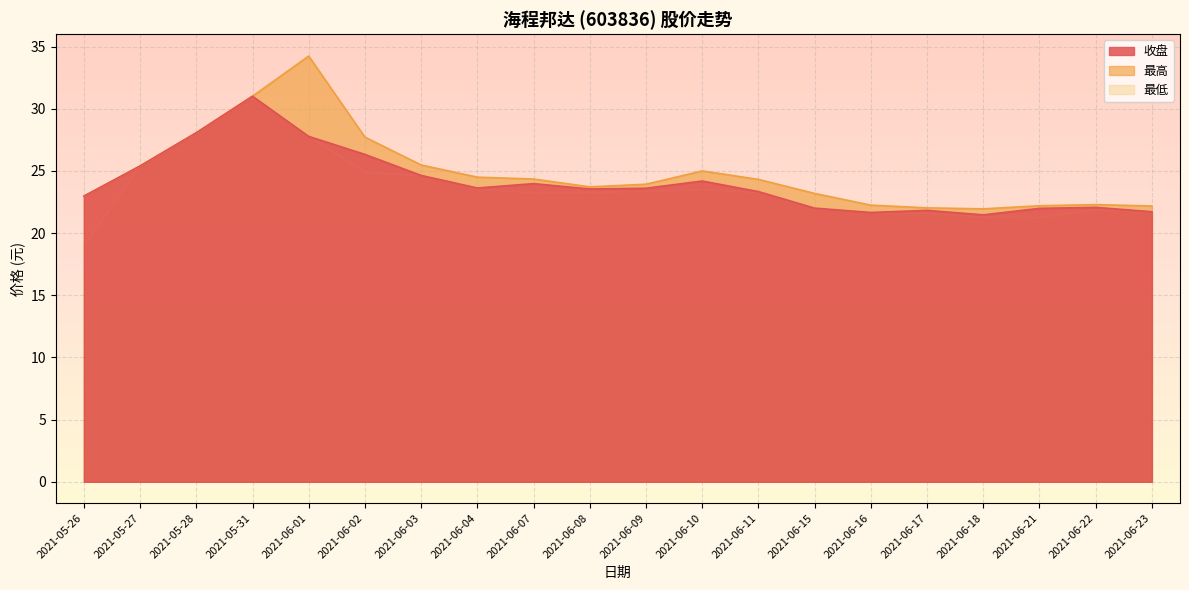

Which label corresponds to the largest value in the chart?

2021-06-01